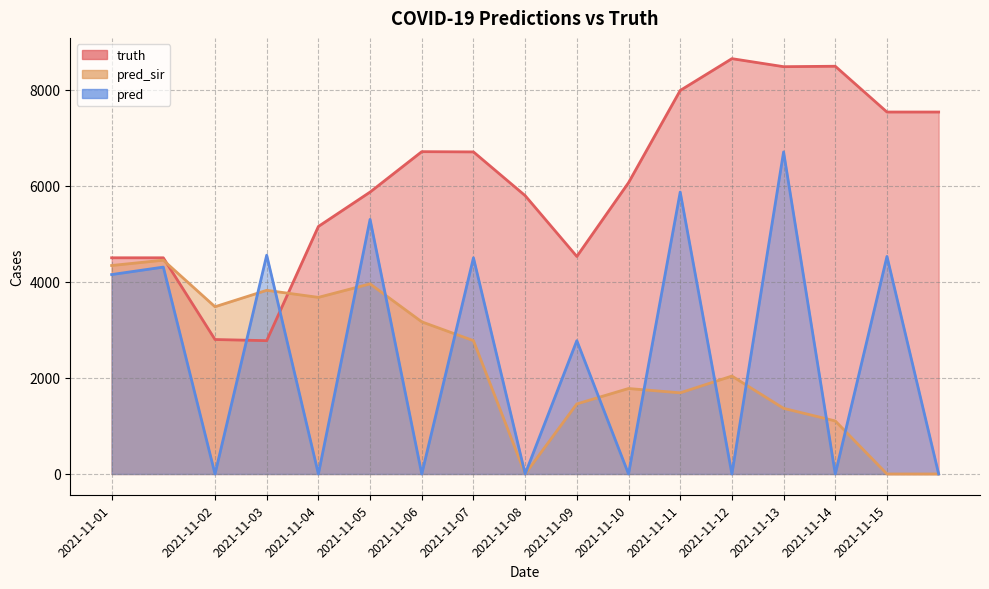

What are all the series names shown in the legend?

truth, pred_sir, pred